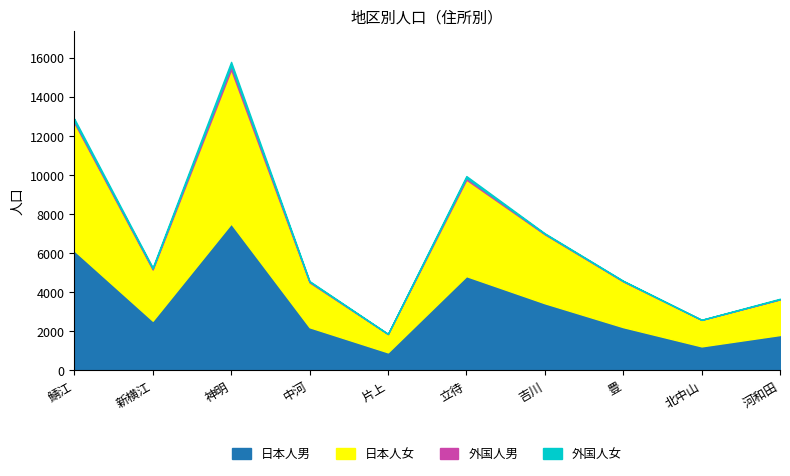

Where is the first local maximum for 日本人男?

神明